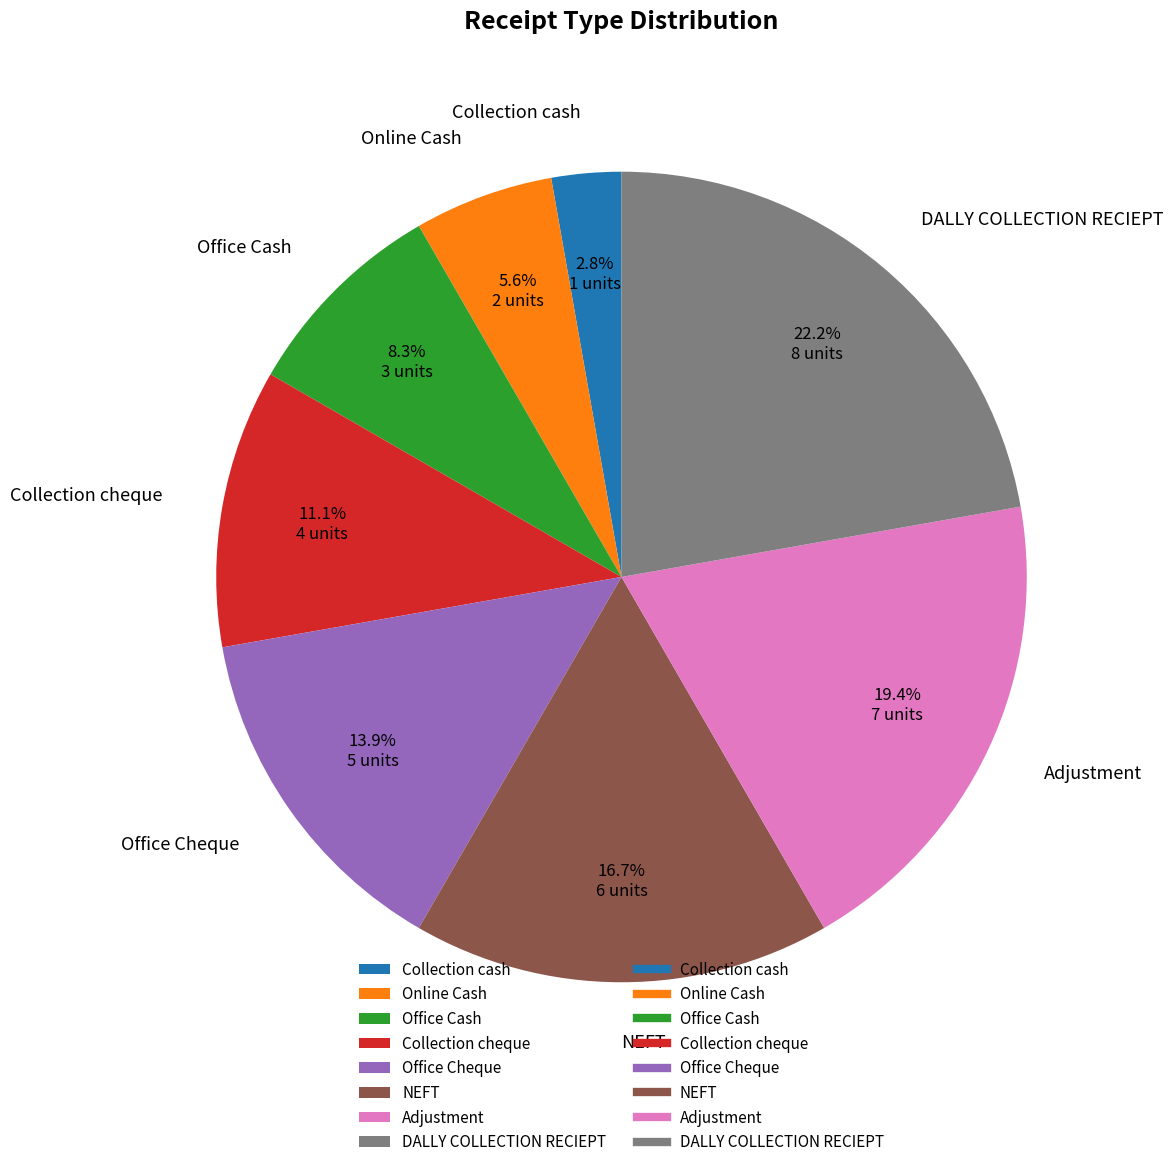

Rank the categories by value from highest to lowest.

DALLY COLLECTION RECIEPT, Adjustment, NEFT, Office Cheque, Collection cheque, Office Cash, Online Cash, Collection cash